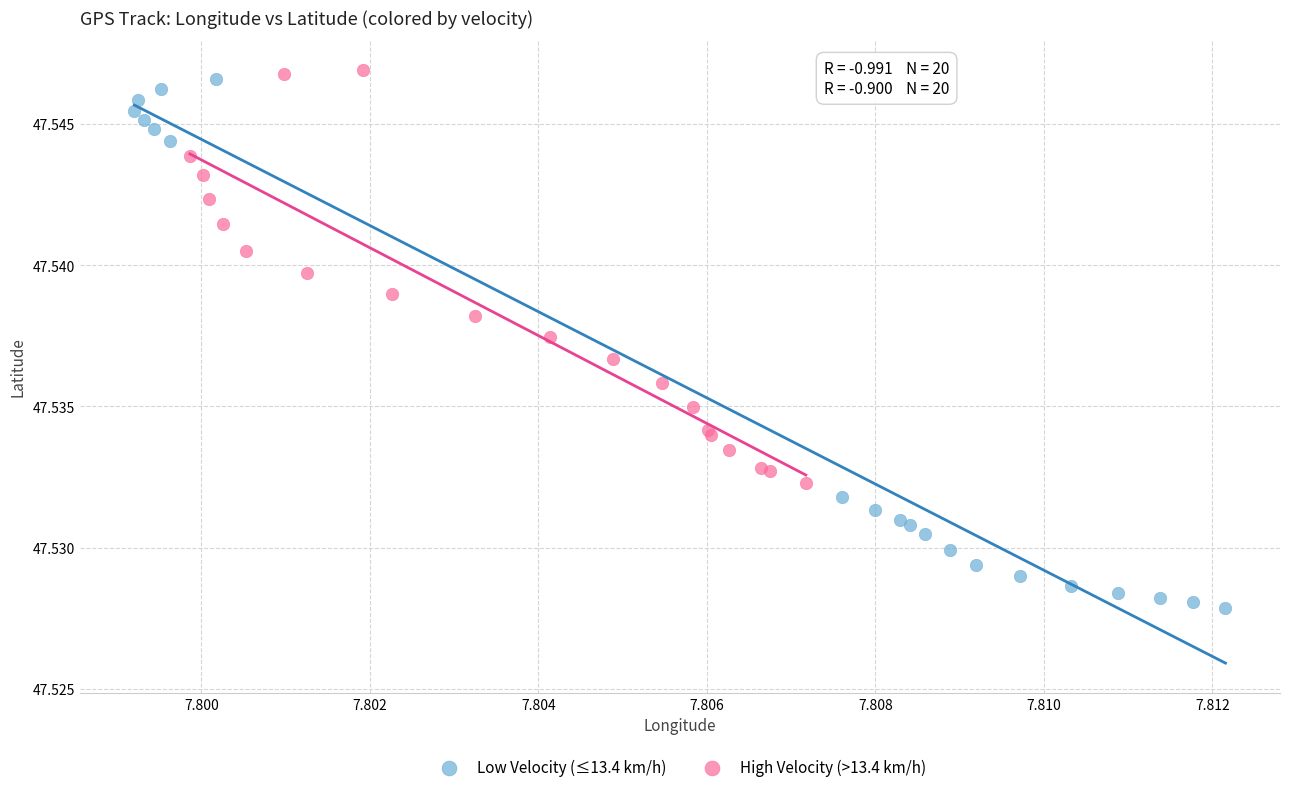

Which series has the widest spread of Y values?

Low Velocity (≤13.4 km/h)